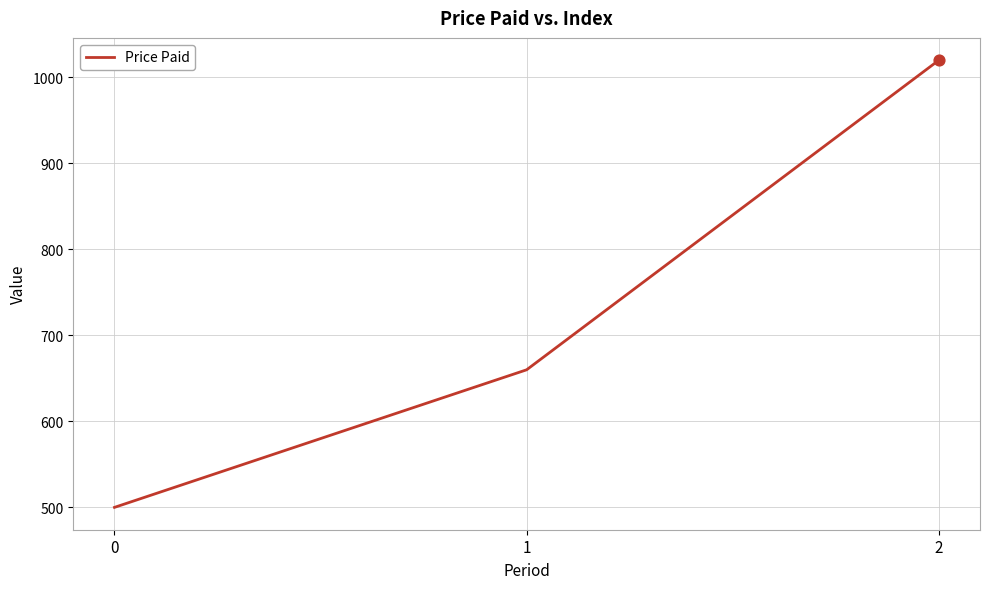

Between 0 and 2, which is larger?

2